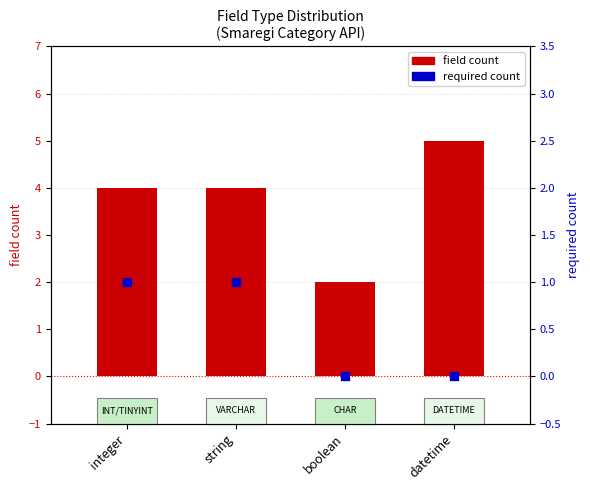

What are all the series names shown in the legend?

field count, required count